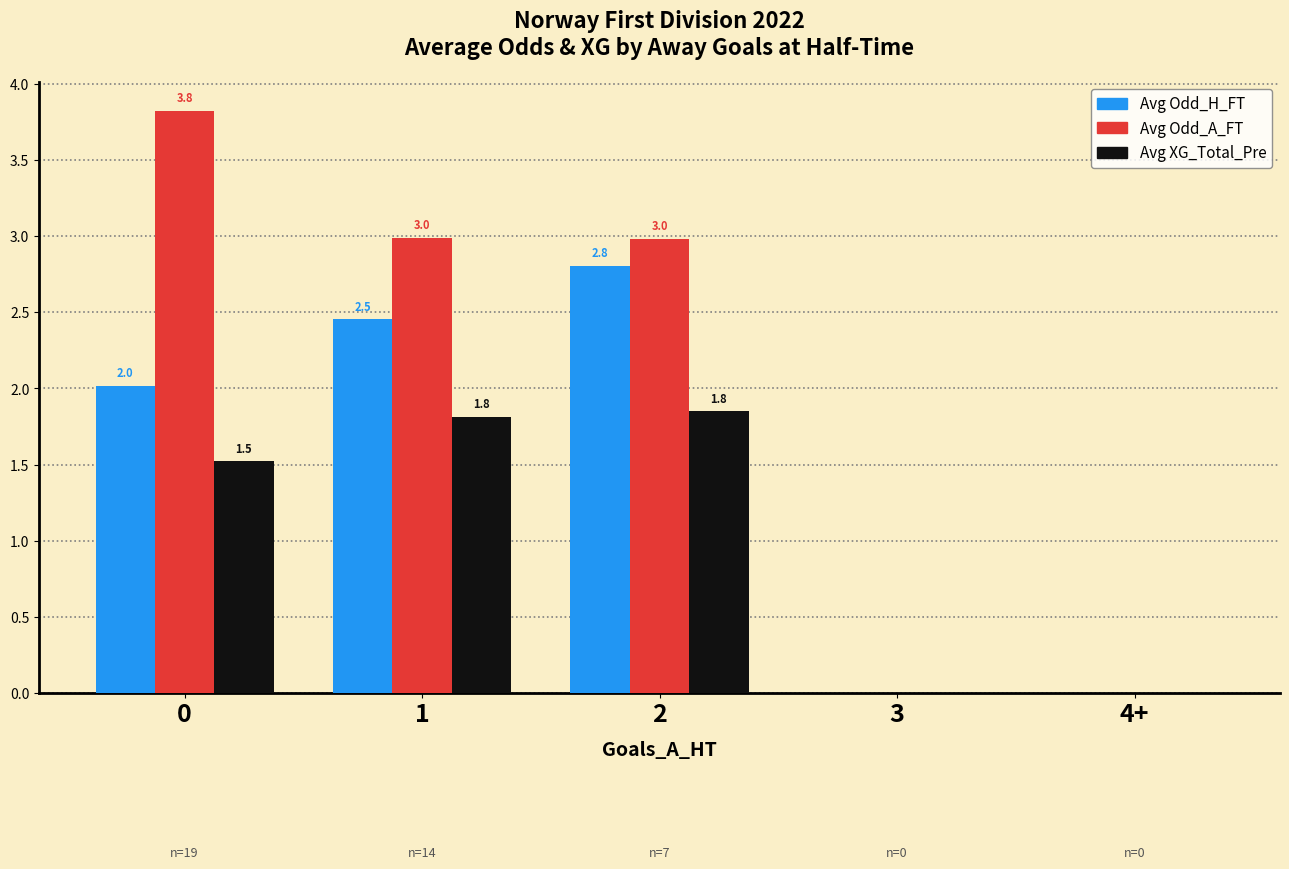

Which series has the largest total across all categories?

Avg Odd_A_FT